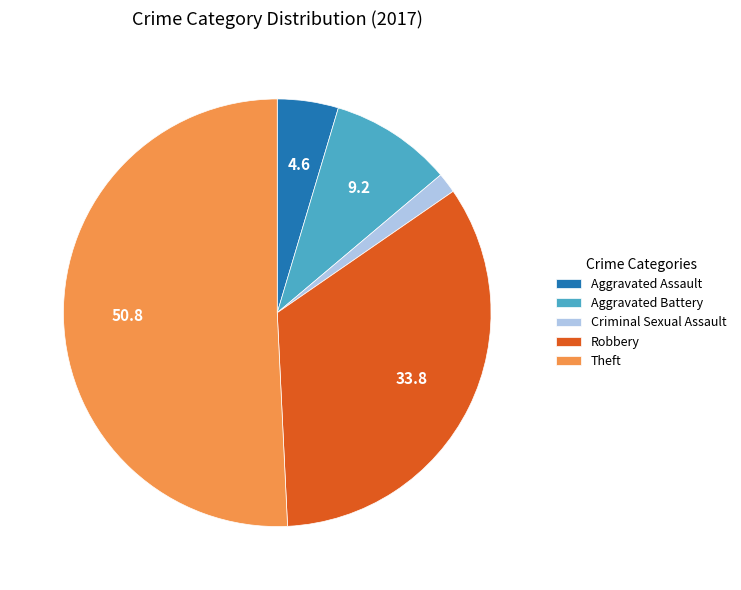

Approximately how many times larger is the value at Aggravated Assault compared to Criminal Sexual Assault?

3.0